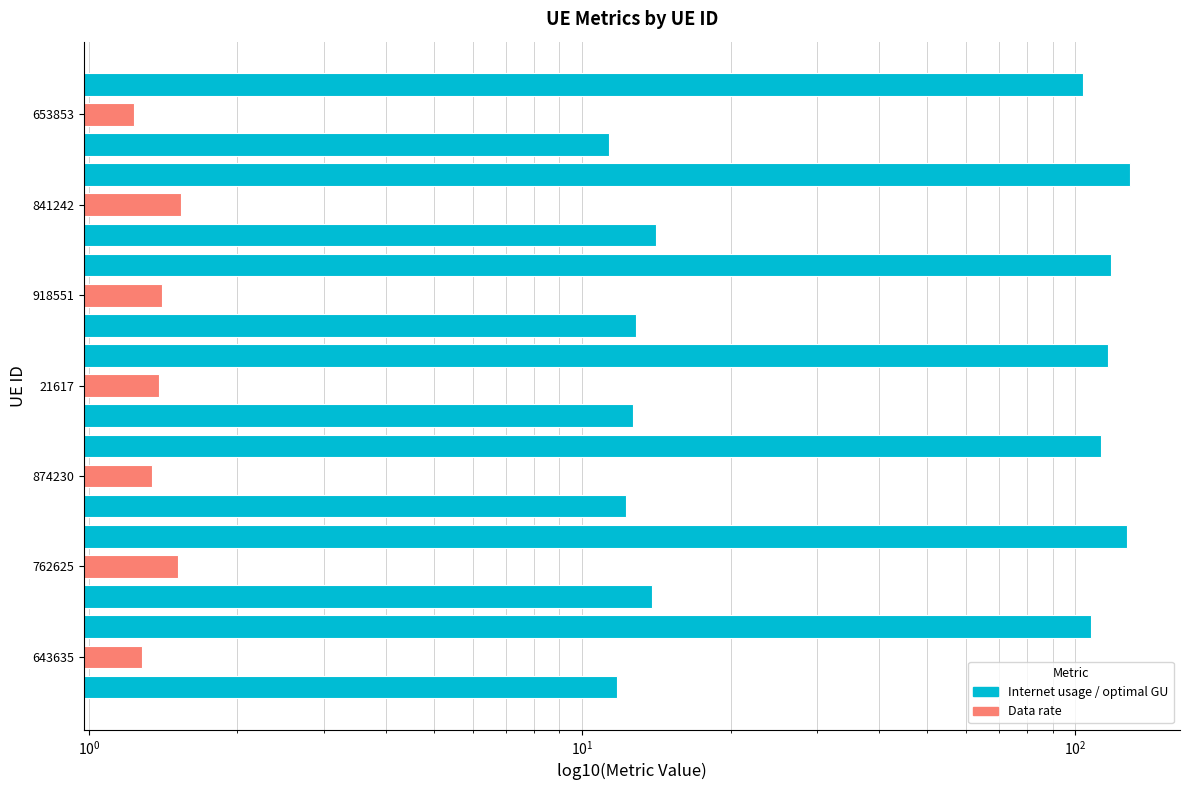

What is the average value of the optimal GU series?

12.7